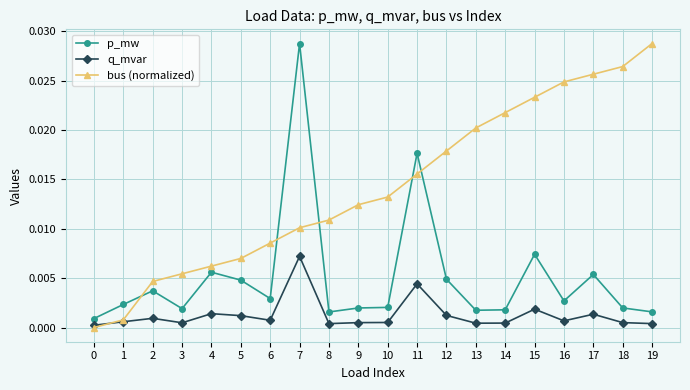

Does the chart display data point markers on the line(s)?

Yes